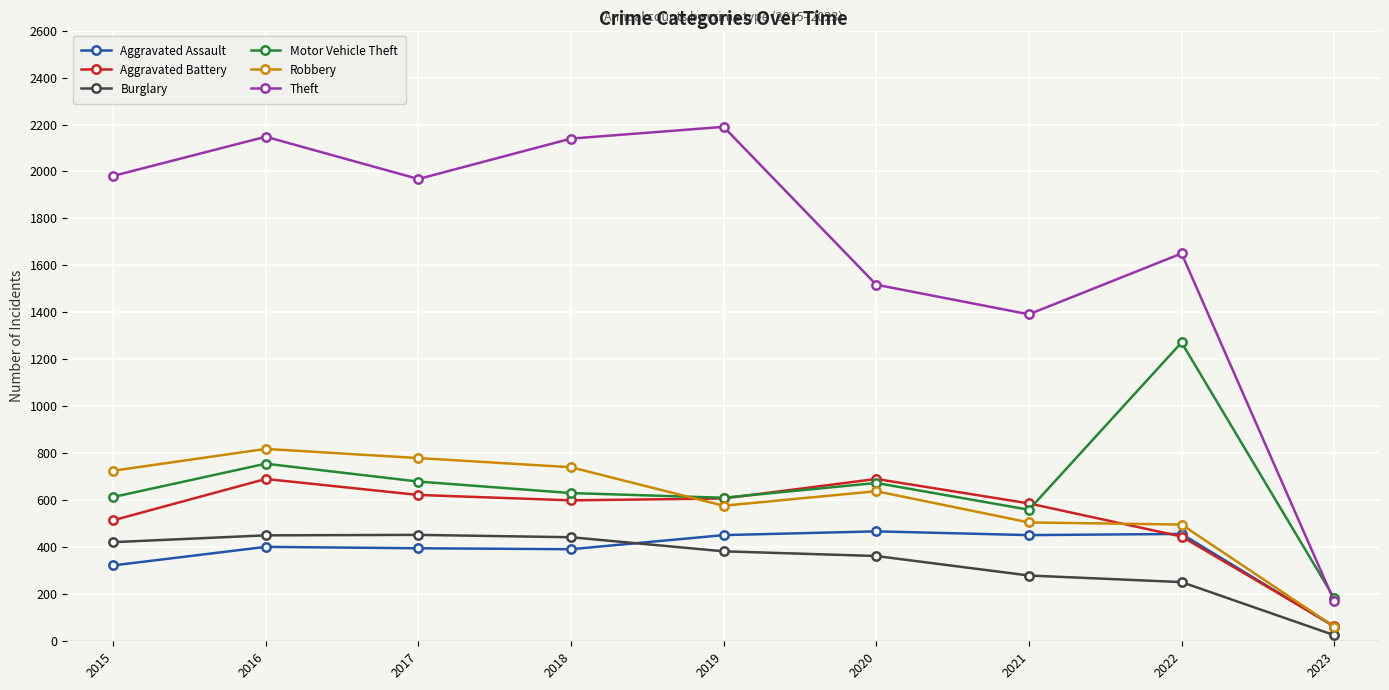

At which category is the sum across all series the highest?

2016